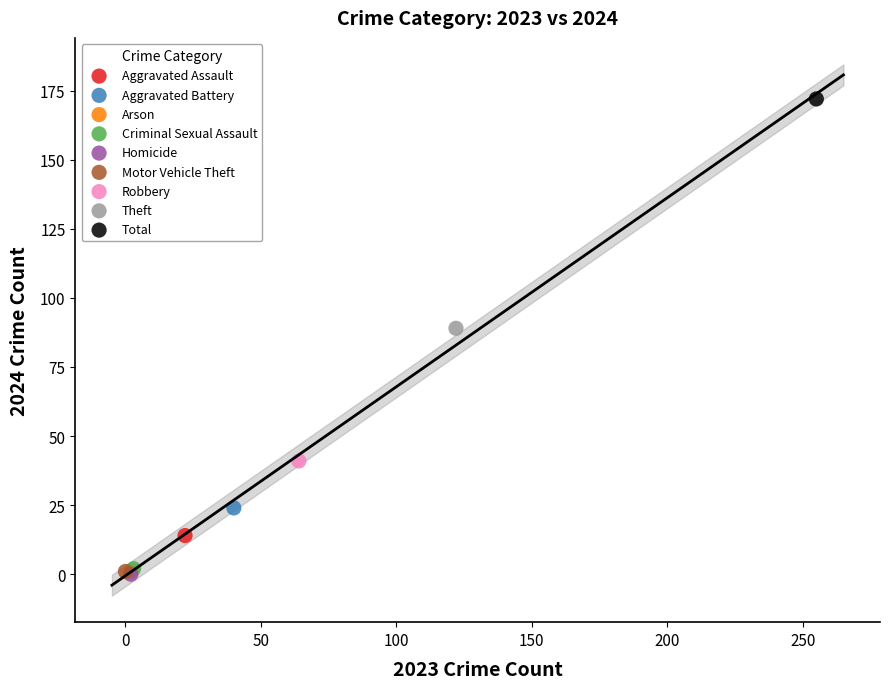

What are all the series names shown in the legend?

Aggravated Assault, Aggravated Battery, Arson, Criminal Sexual Assault, Homicide, Motor Vehicle Theft, Robbery, Theft, Total